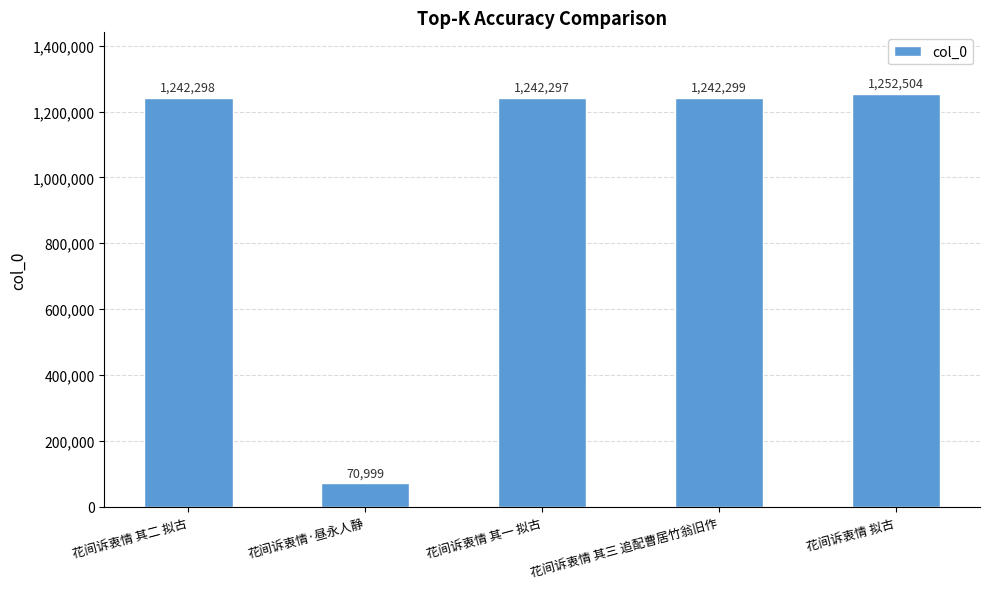

How many bars are there in total?

5